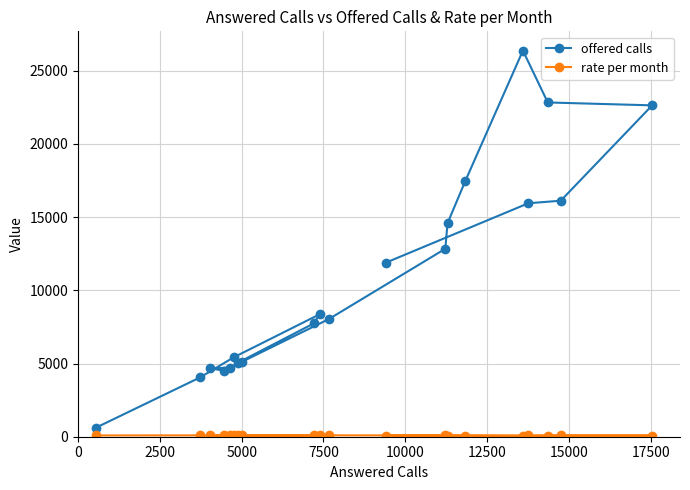

What is the average value of the offered calls series?

10946.5